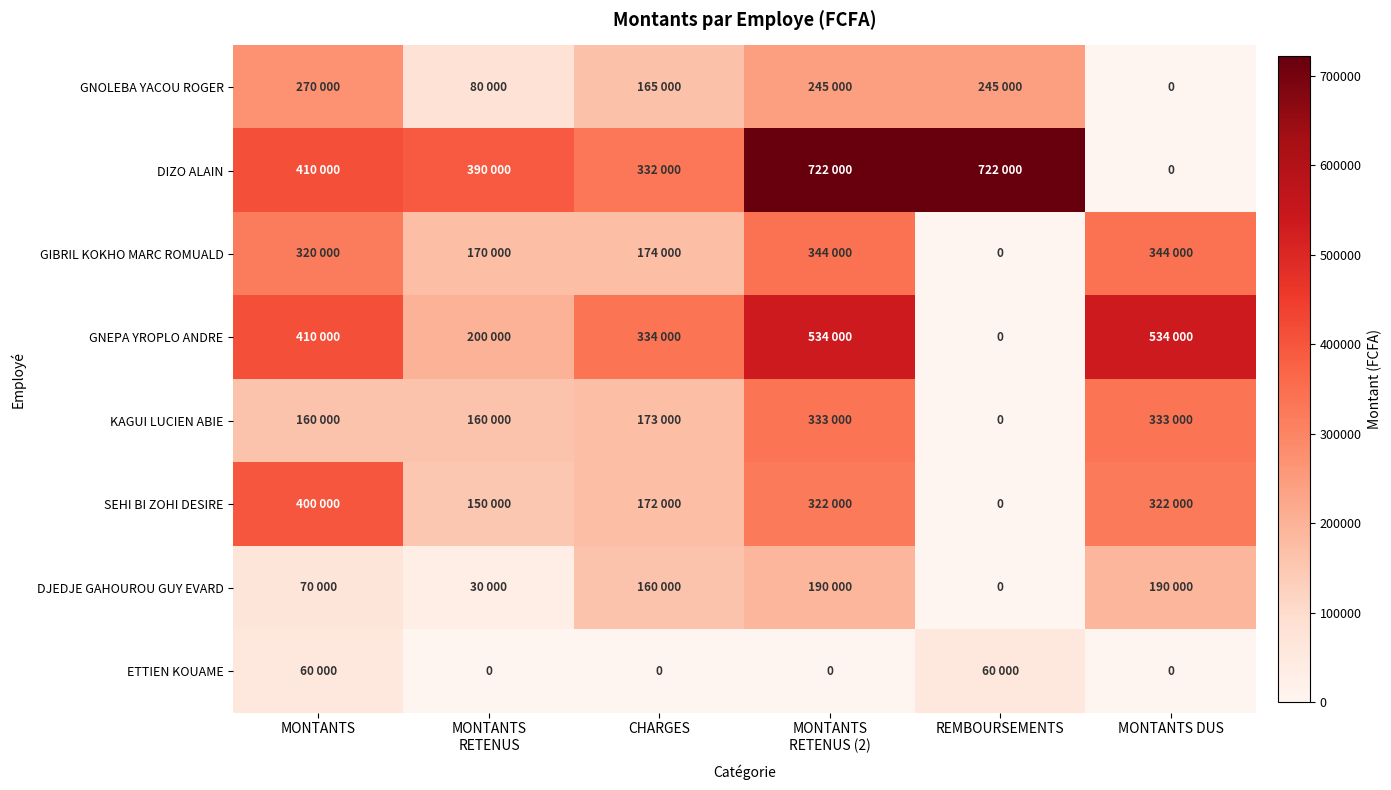

Is it true that SEHI BI ZOHI DESIRE equals 88840 at MONTANTS RETENUS?

False